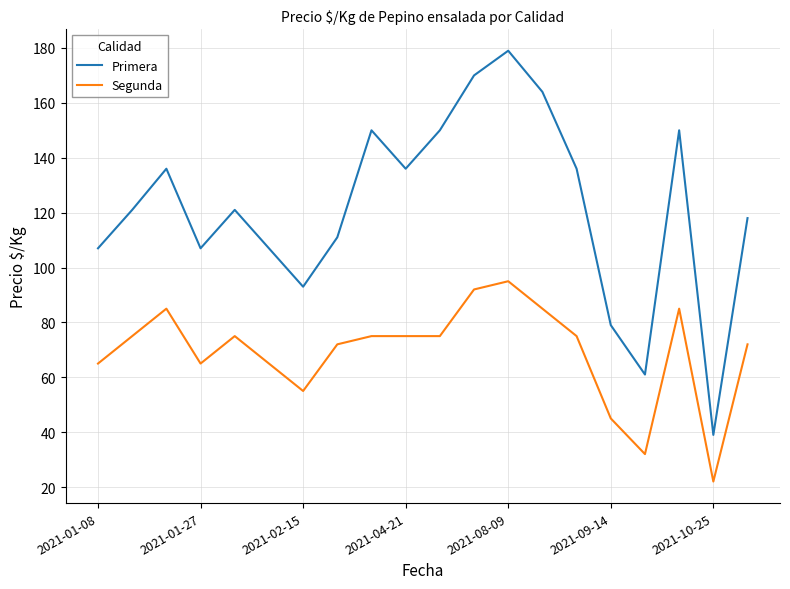

What is the greatest value displayed?

179